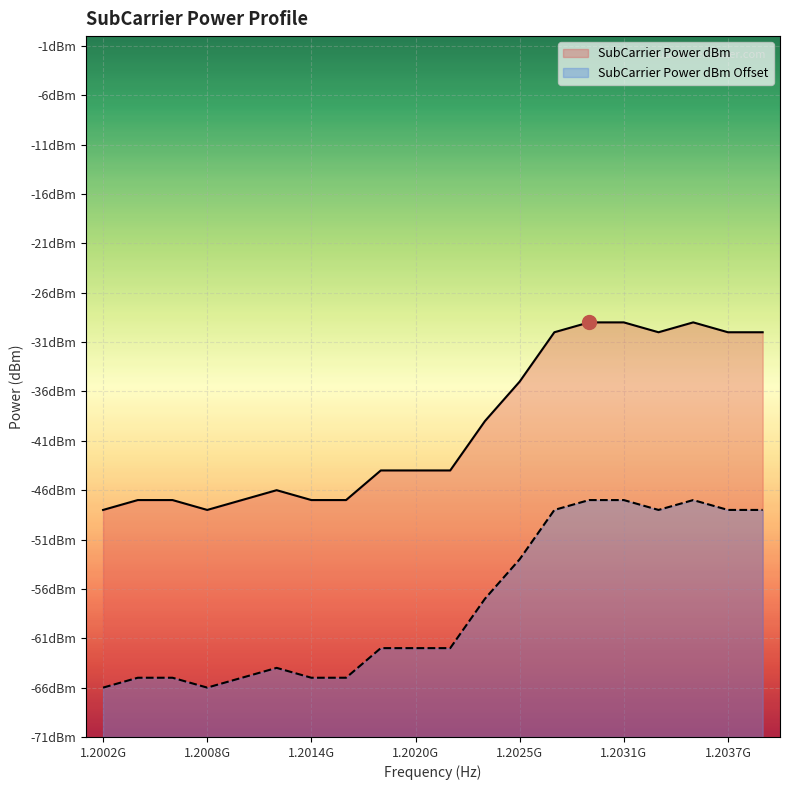

What is the difference between the second highest and minimum values in the SubCarrier Power dBm series?

19